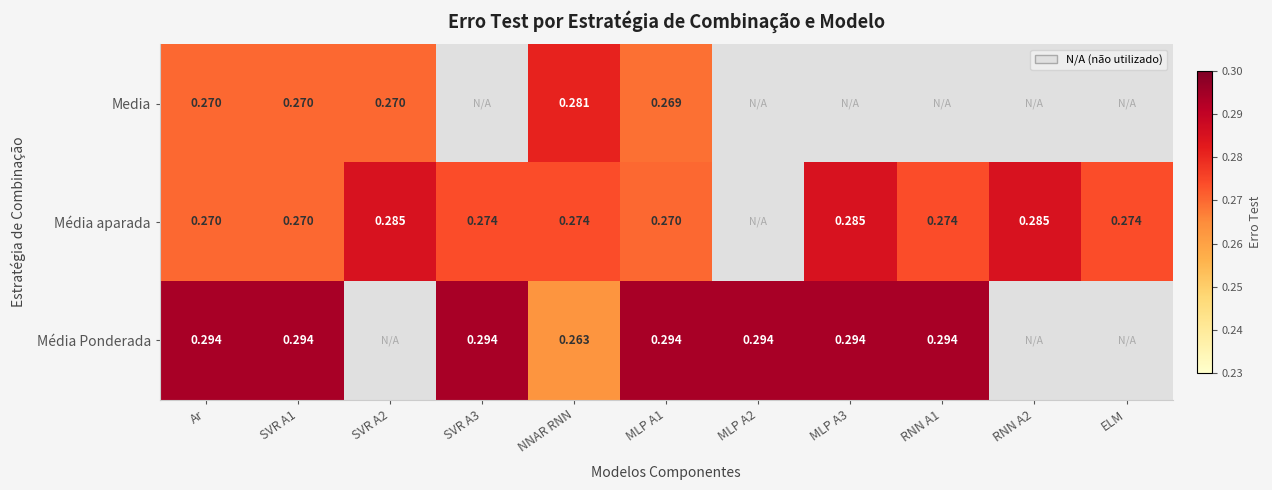

Is the value of Media at SVR A2 greater than the value of Média aparada at ELM?

No